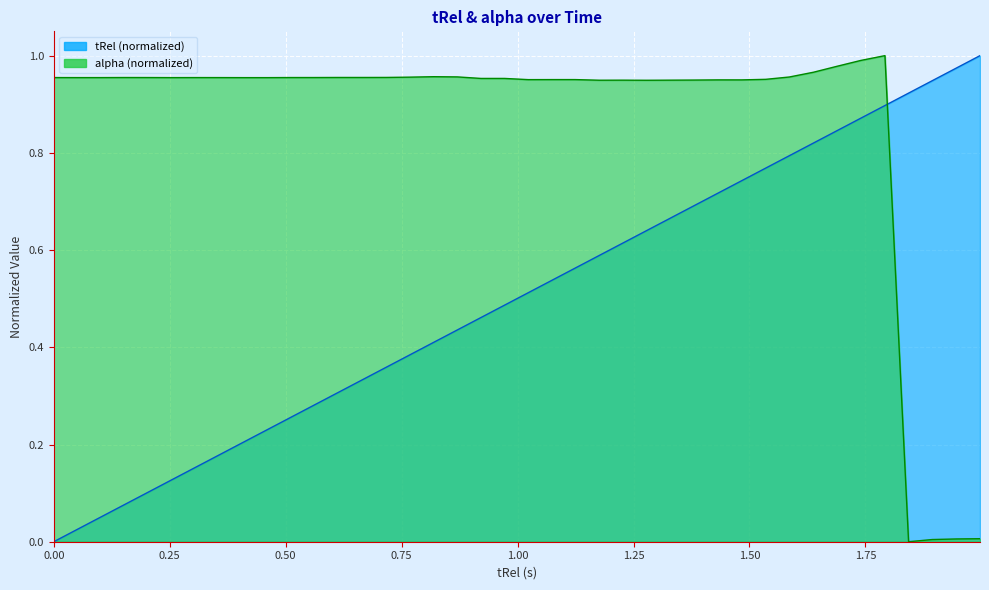

What is the difference between the maximum and minimum values in the alpha series?

1.0